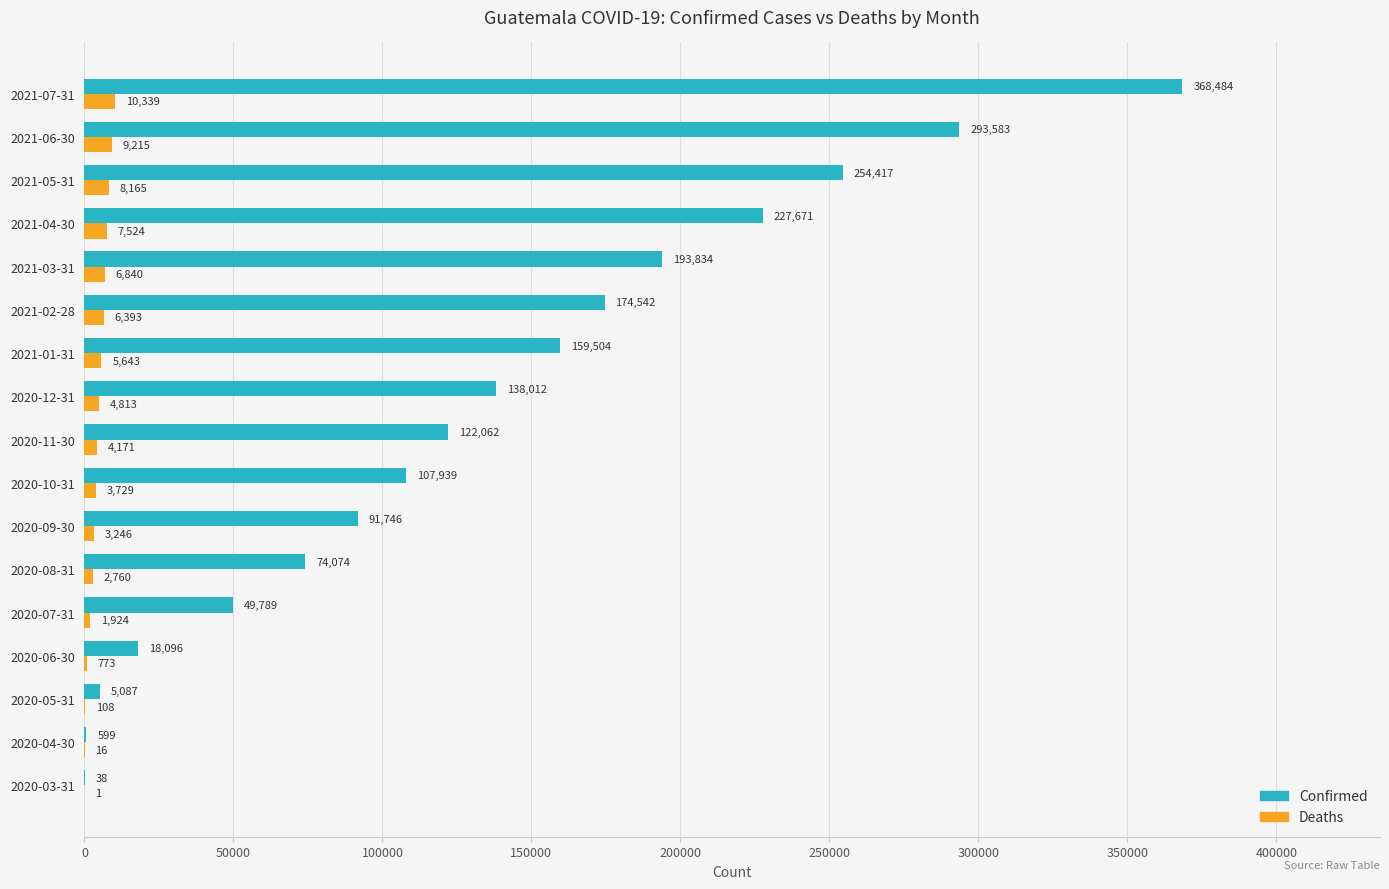

Which series has the widest spread of values?

Confirmed